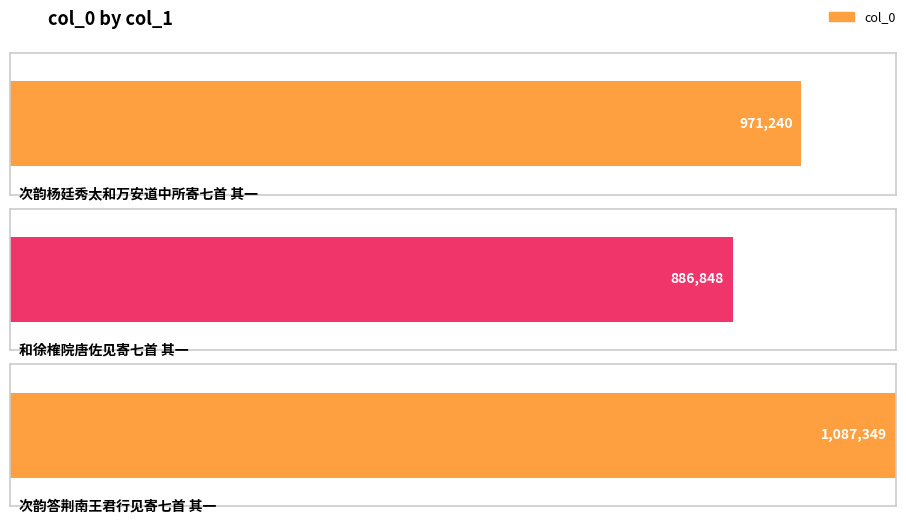

Where does the data first go above 971240?

次韵答荆南王君行见寄七首 其一